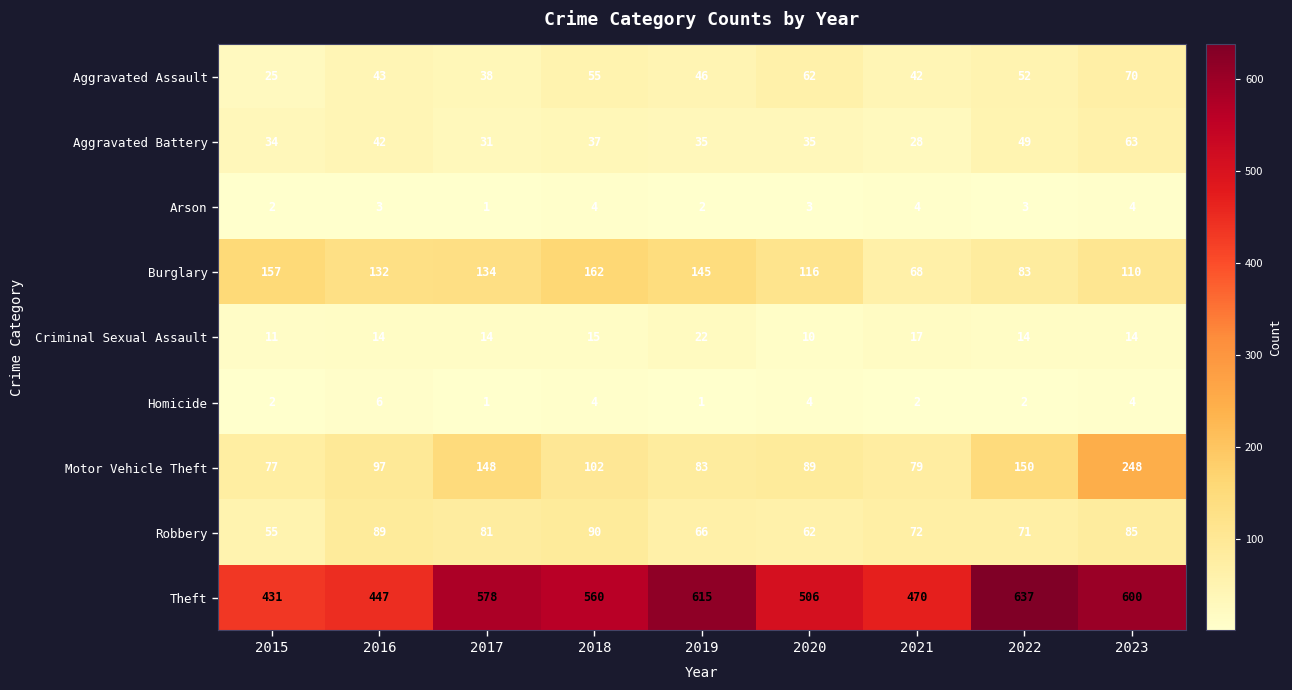

What is the highest value of the Arson series?

4